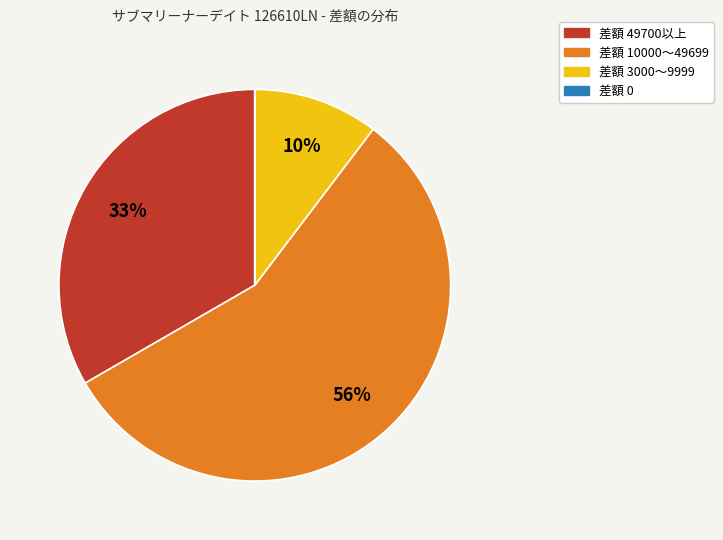

Is there any slice that represents more than half of the pie?

Yes